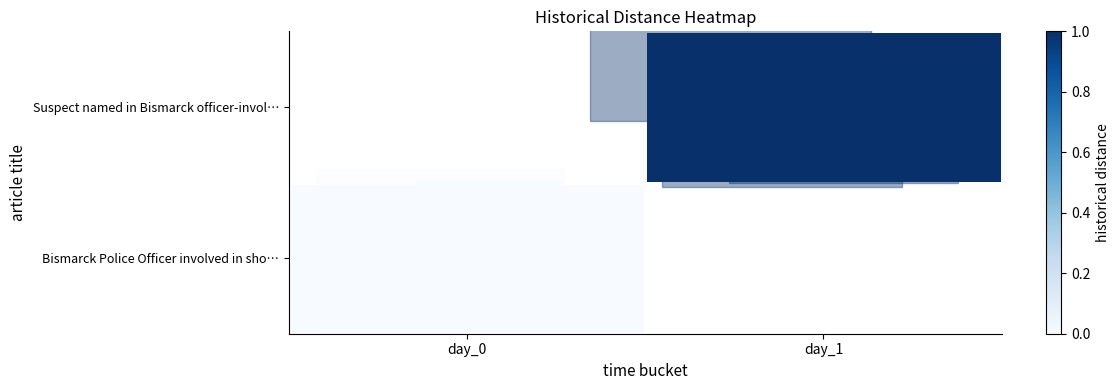

How many distinct data groups are displayed?

2